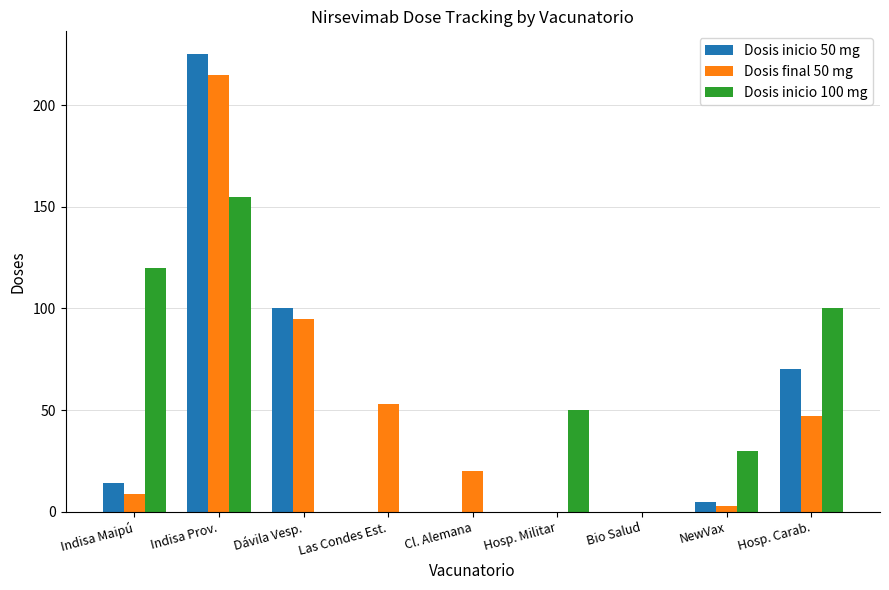

At which label does Dosis inicio 100 mg reach its peak?

Indisa Prov.